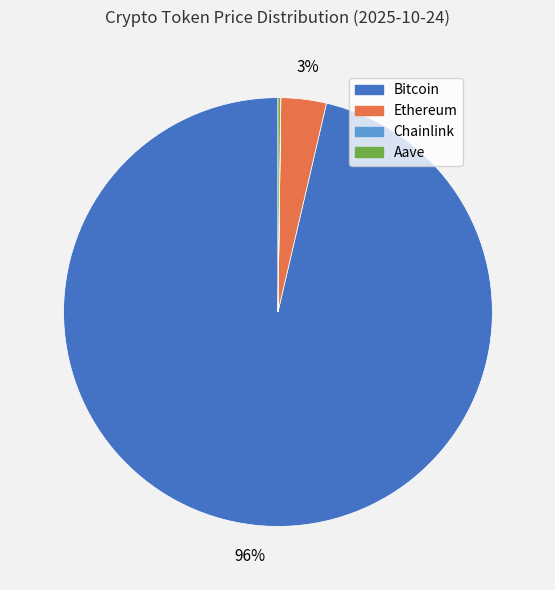

Which category accounts for the majority?

Bitcoin